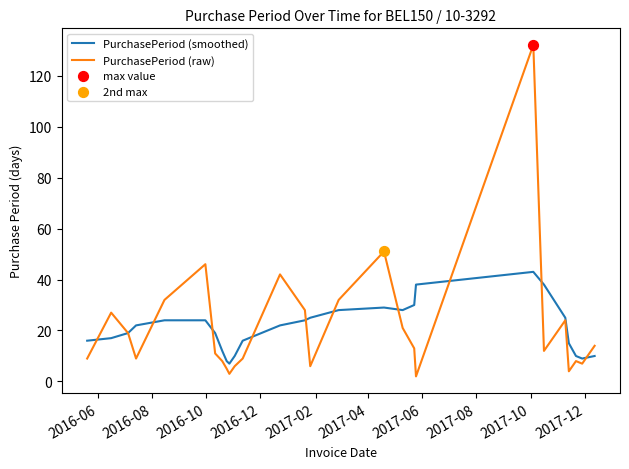

At how many categories does at least one series exceed 88?

1